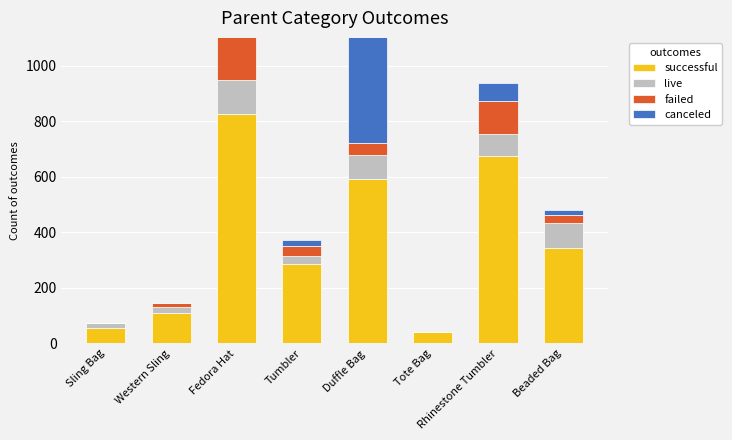

Rank the series at Tumbler from lowest to highest value.

canceled, live, failed, successful